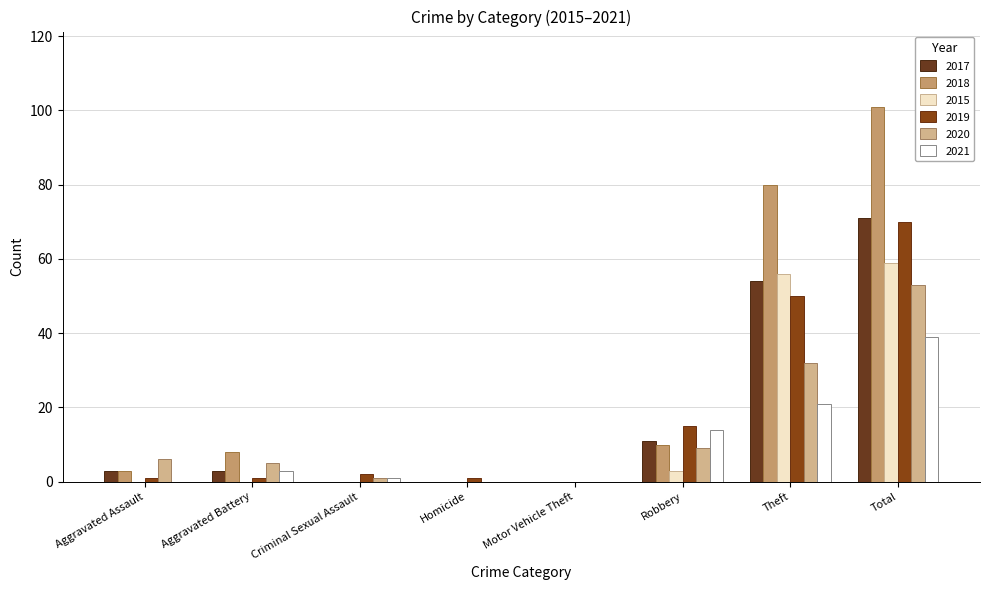

Reading right to left, transcribe all the data shown in this chart.

2017: 71	54	11	0	0	0	3	3
2018: 101	80	10	0	0	0	8	3
2015: 59	56	3	0	0	0	0	0
2019: 70	50	15	0	1	2	1	1
2020: 53	32	9	0	0	1	5	6
2021: 39	21	14	0	0	1	3	0